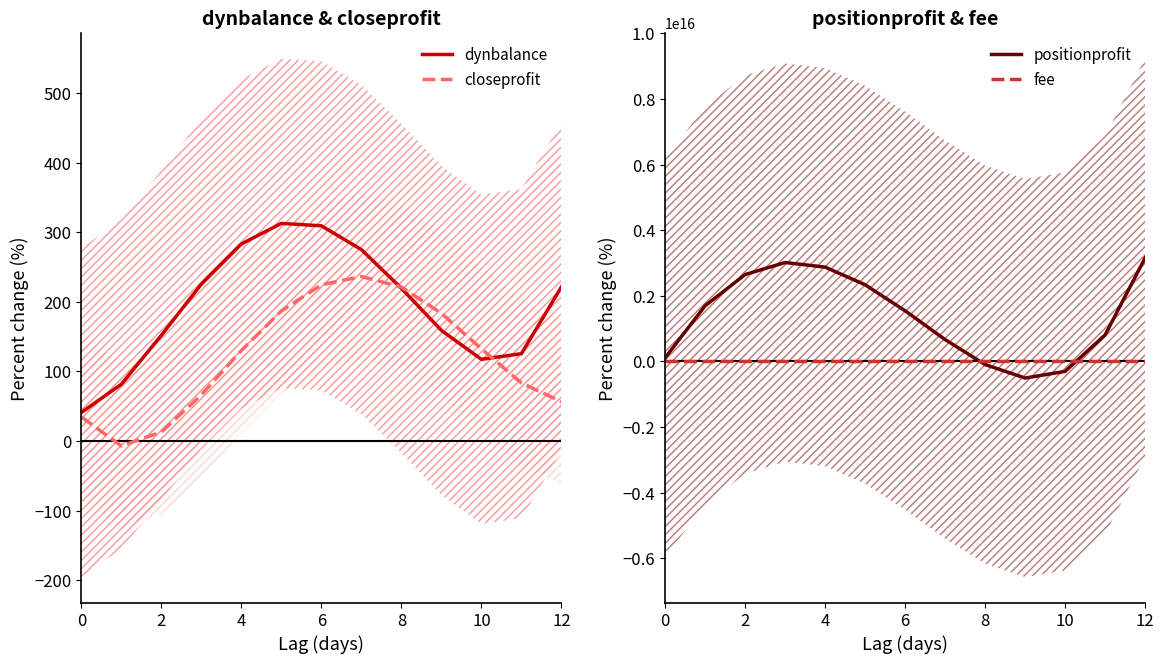

At how many categories does at least one series exceed 3085650507182103?

1